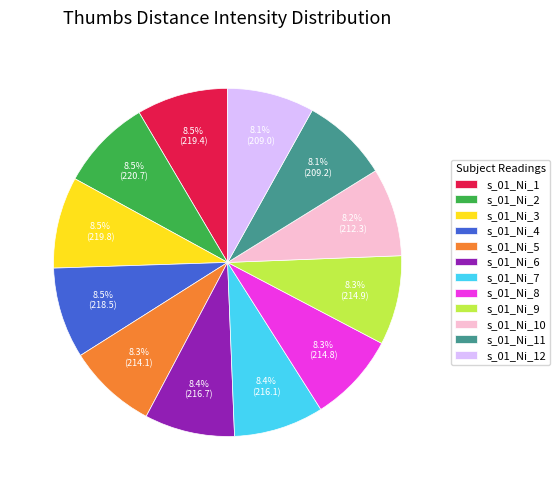

Approximately how many times larger is the value at s_01_Ni_11 compared to s_01_Ni_7?

1.0